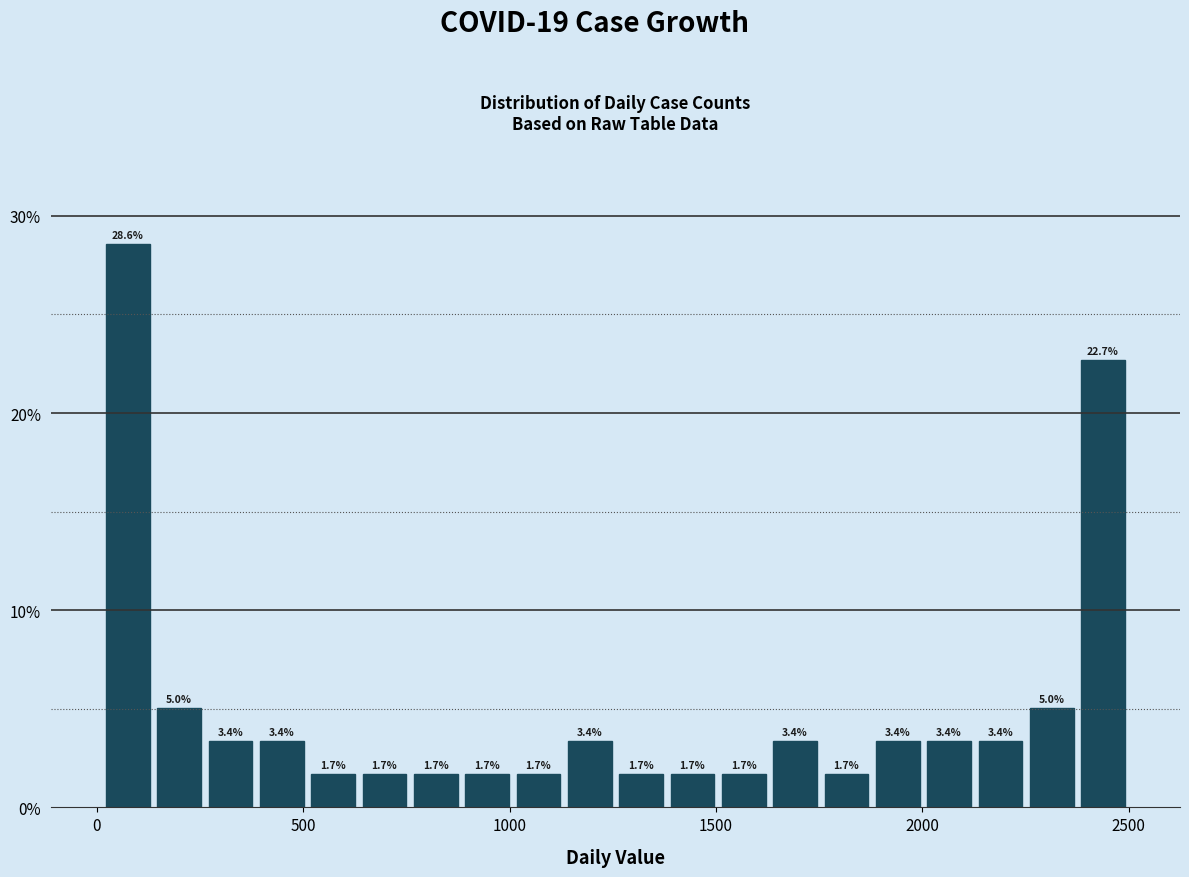

Around what value on the x-axis is the tallest bar? Give the approximate position of its centre, as read against the axis.

100